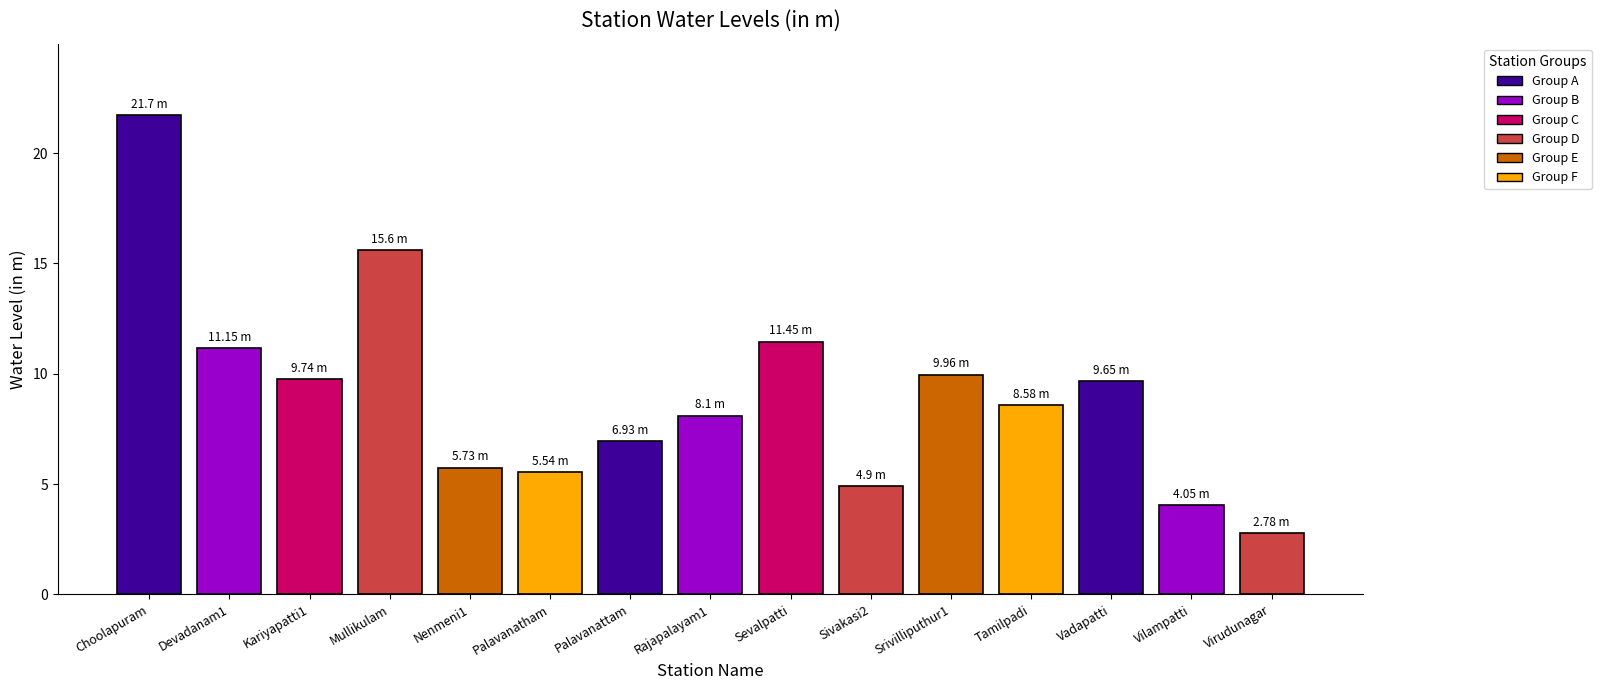

True or false: the data shows 8.6 at Tamilpadi.

True